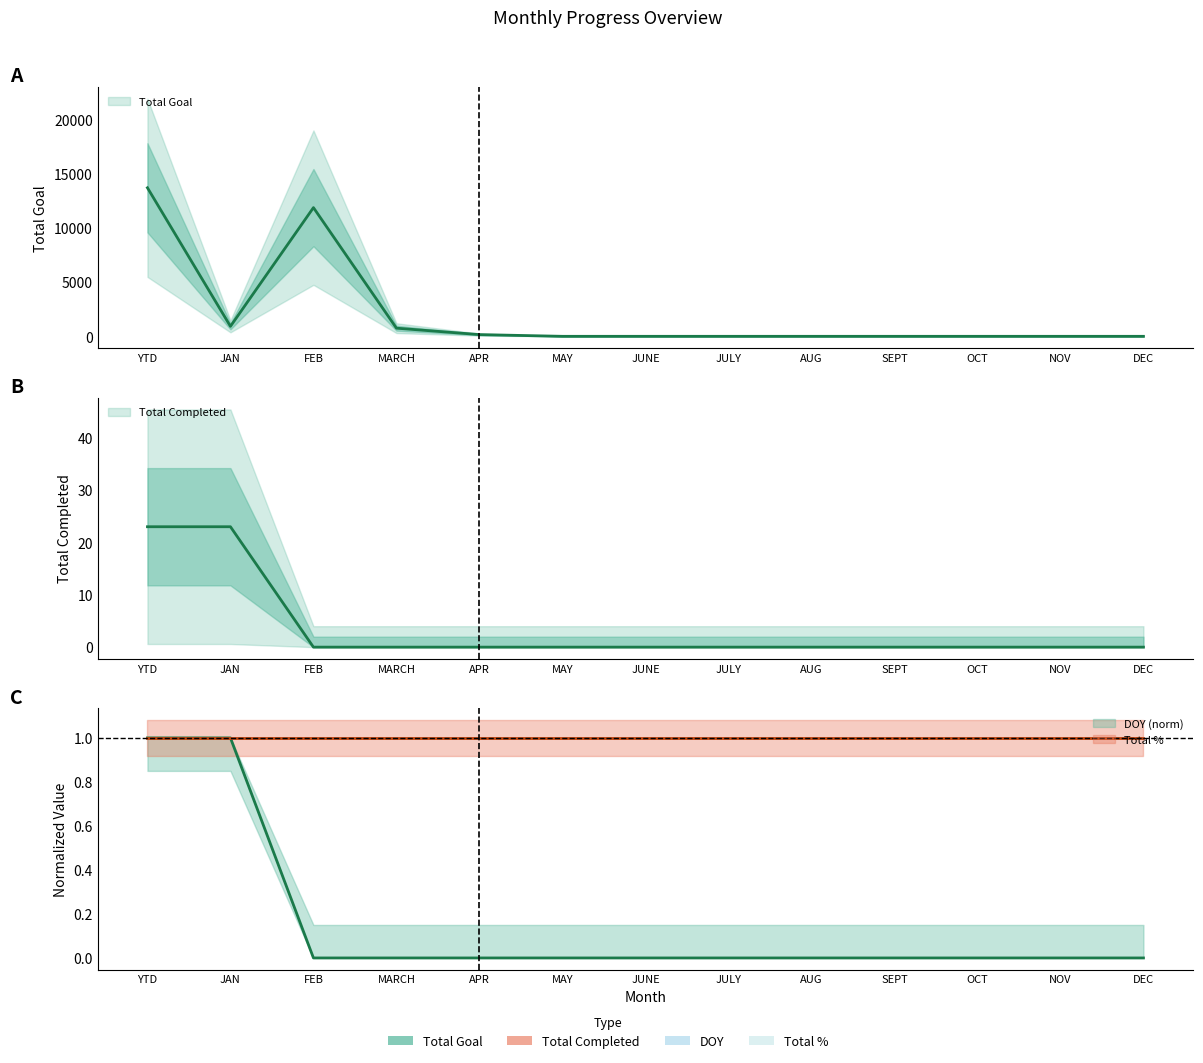

Which has a higher value, JUNE or AUG?

JUNE